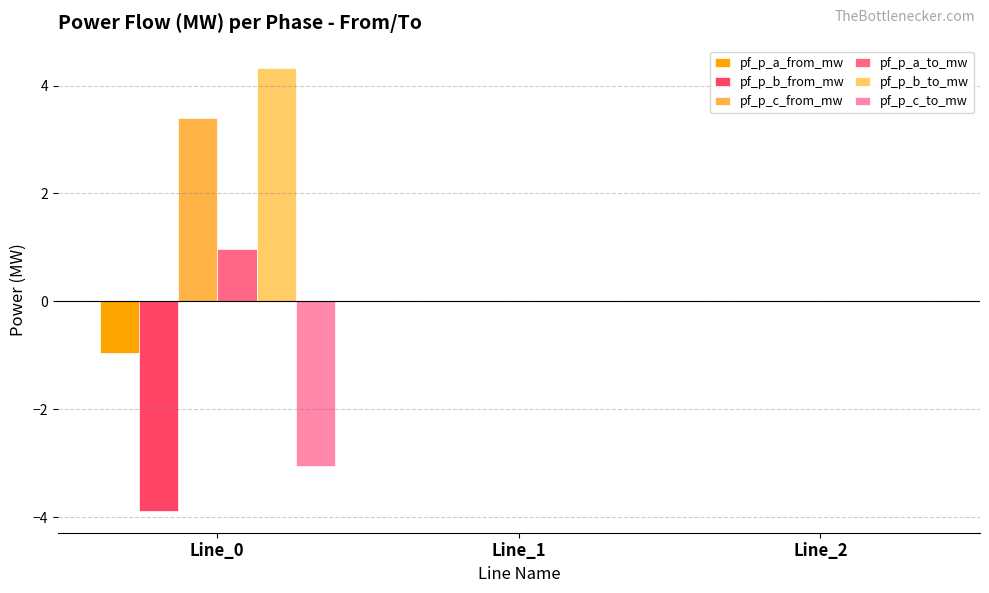

At which label is pf_p_c_from_mw closest to 1?

Line_1